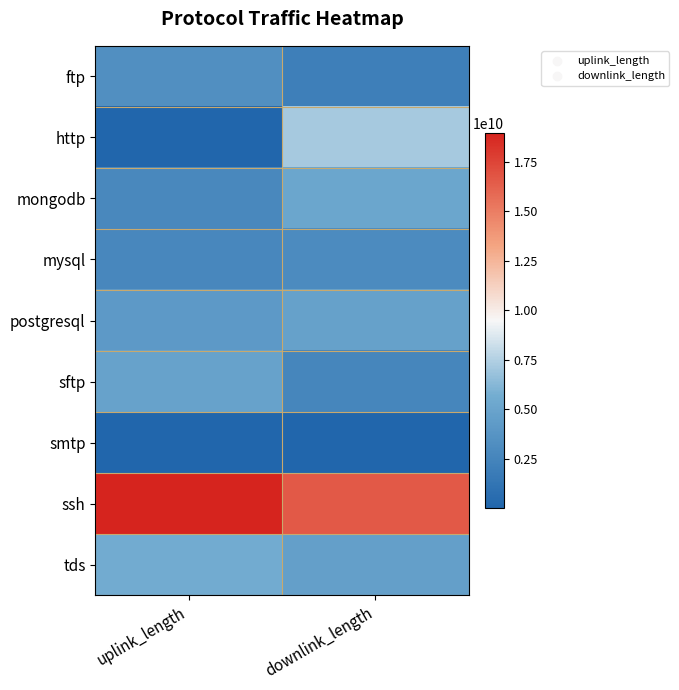

What is the smallest value displayed?

23175